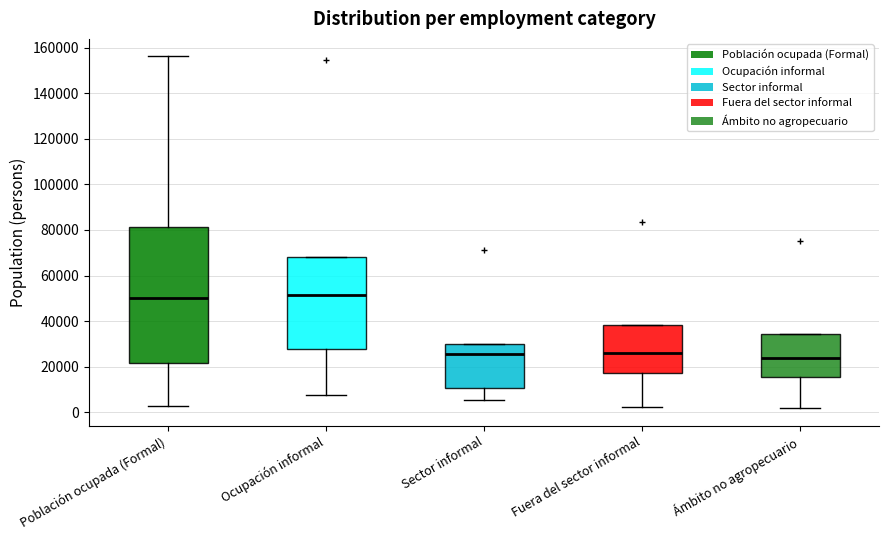

Where does the median line of the box for Ámbito no agropecuario sit on the y-axis? The values are not printed on the chart, so give them approximately, as read against the axis.

24000